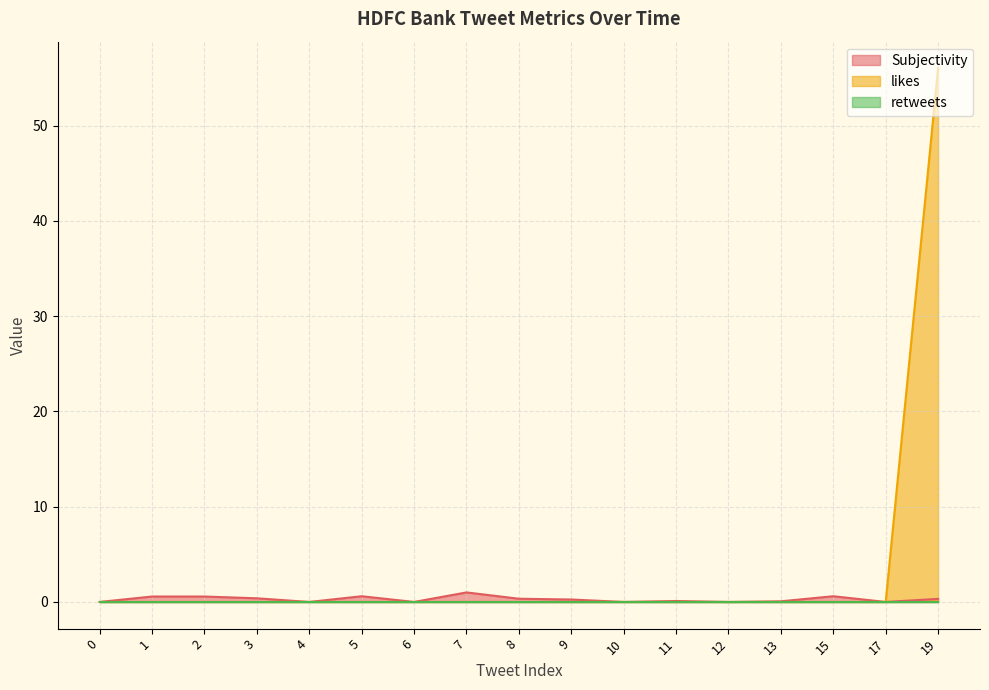

At how many categories does at least one series exceed 46?

1